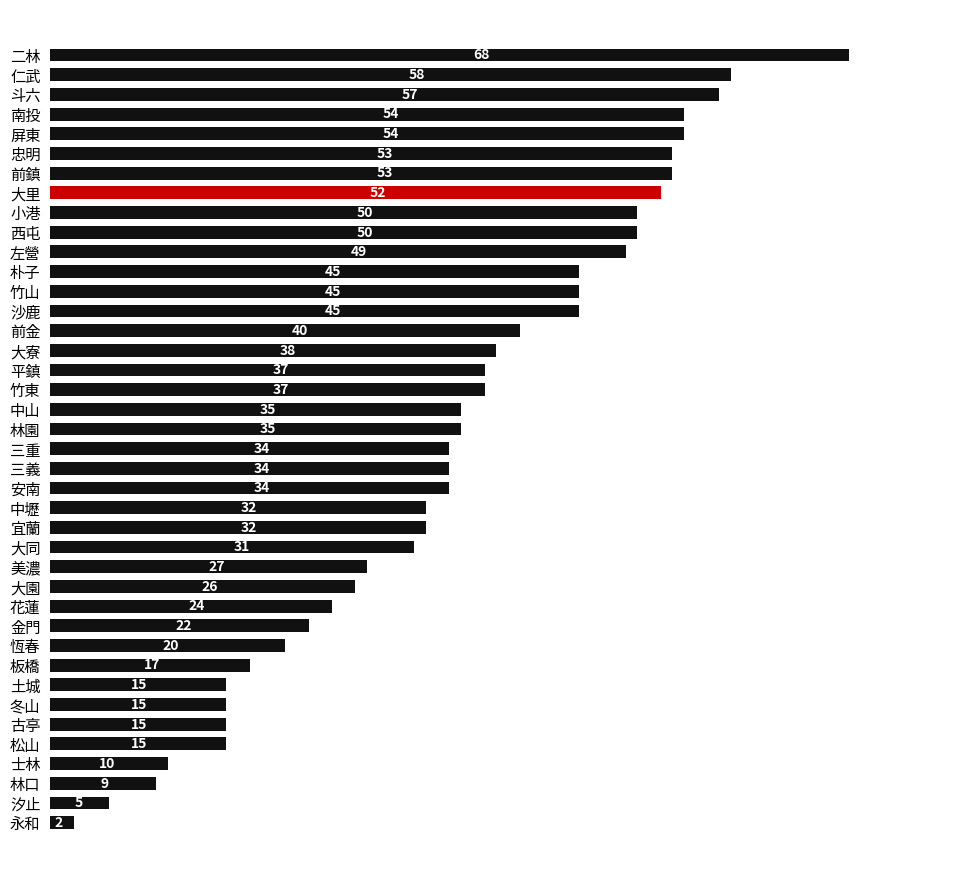

What is the maximum value shown in the chart?

68